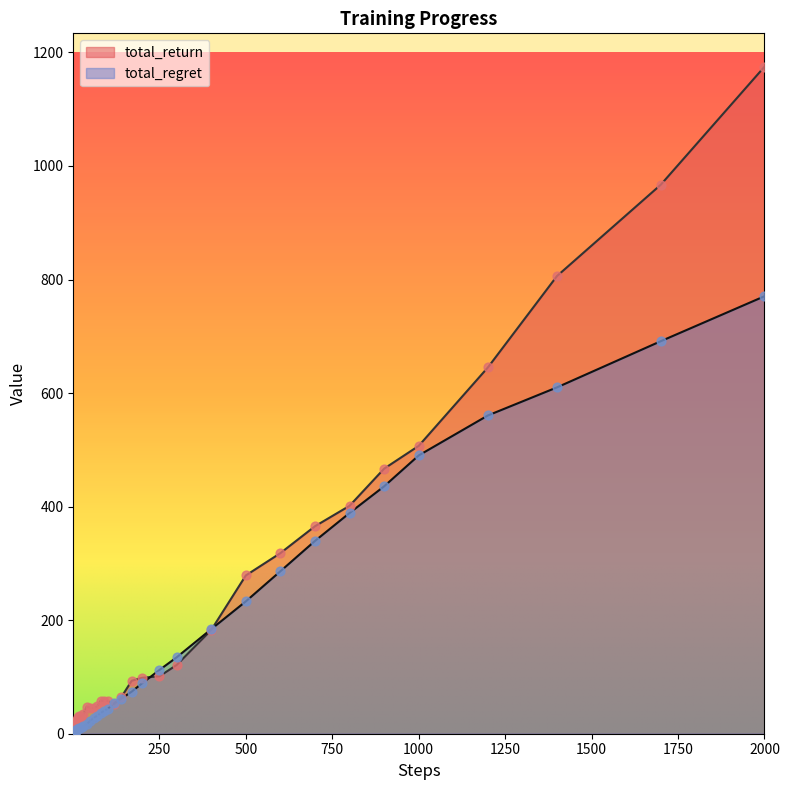

Which series has the largest total across all categories?

total_return